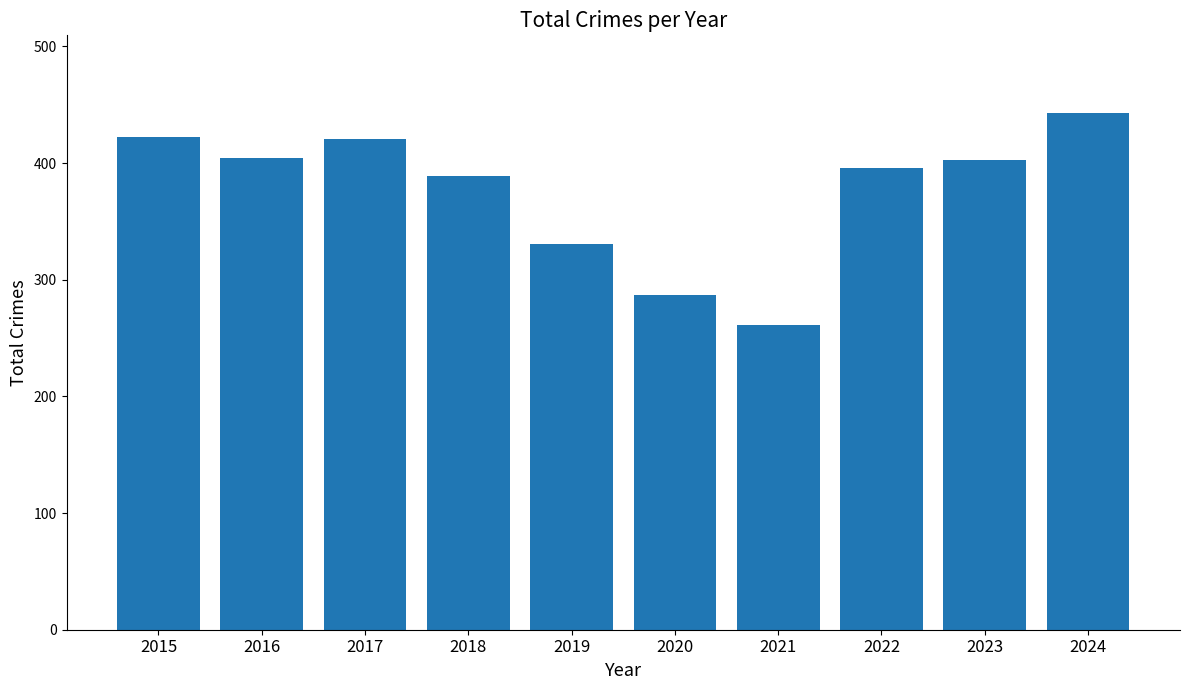

What is the ratio of the value at 2022 to the value at 2016?

1.0